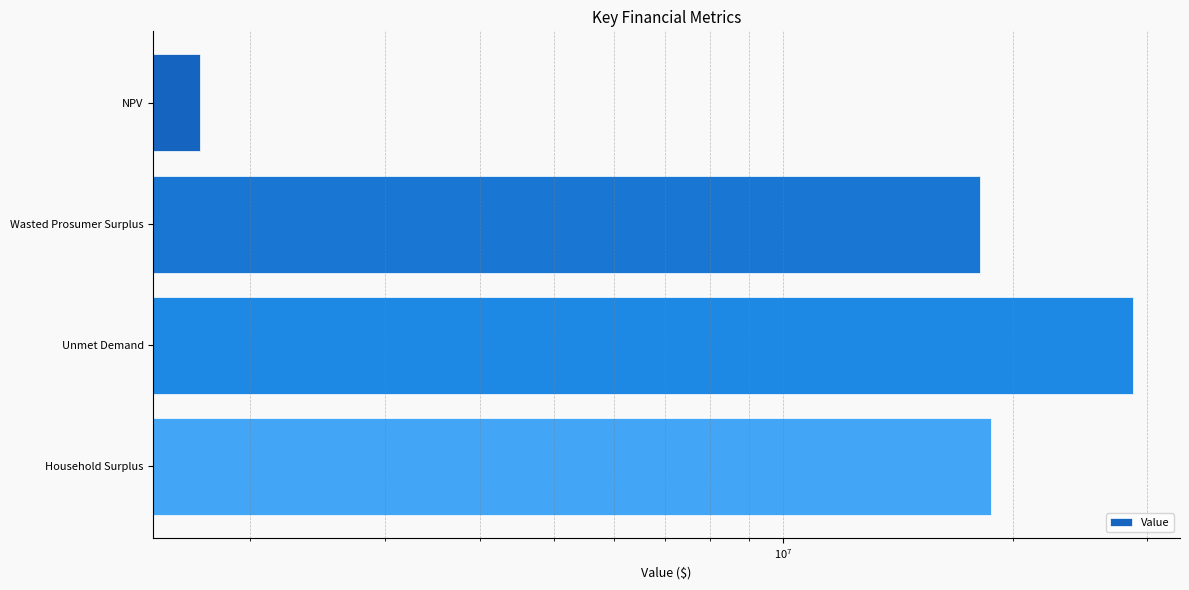

What is the average value?

16816083.4